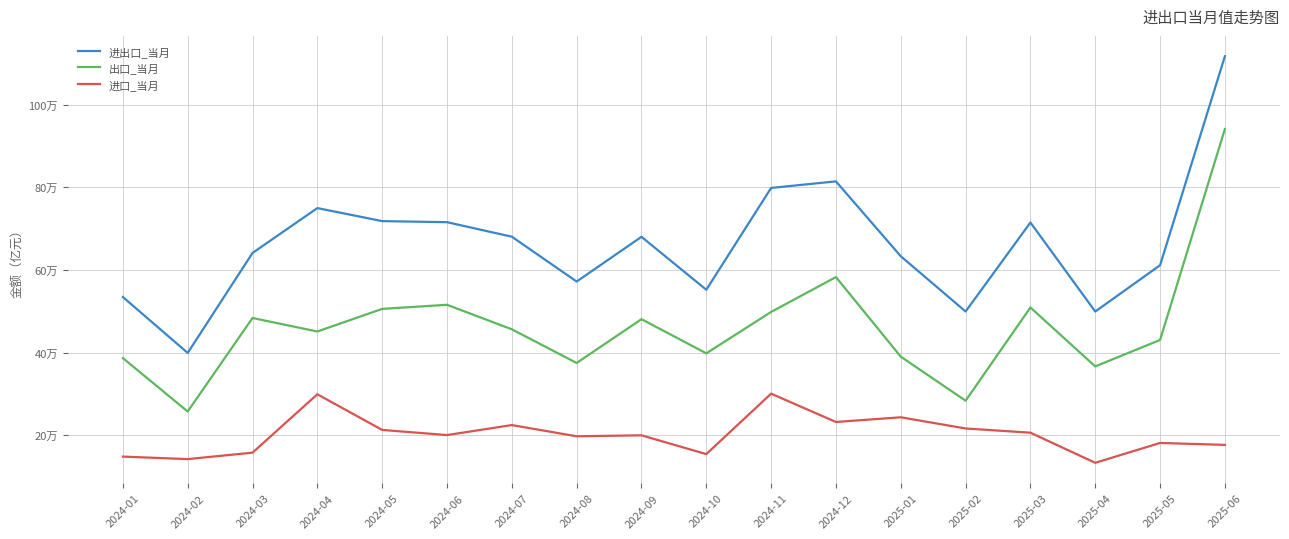

List the labels in order of 进出口_当月 value, largest first.

2025-06, 2024-12, 2024-11, 2024-04, 2024-05, 2024-06, 2025-03, 2024-07, 2024-09, 2024-03, 2025-01, 2025-05, 2024-08, 2024-10, 2024-01, 2025-02, 2025-04, 2024-02